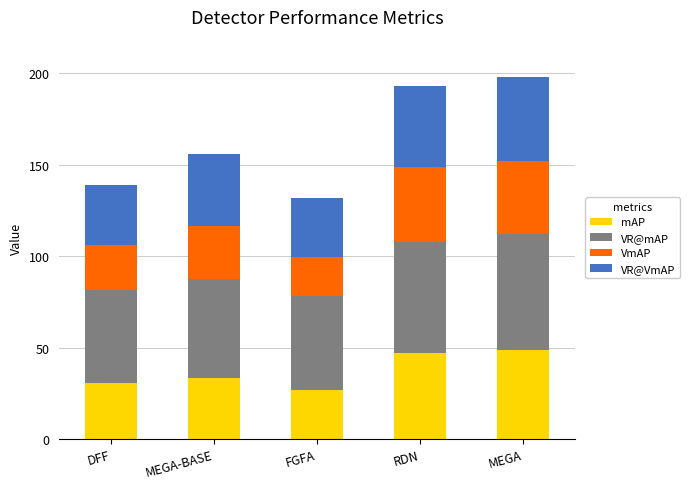

Reading left to right, list the values for the mAP series.

DFF=30.6	MEGA-BASE=33.3	FGFA=26.9	RDN=47.0	MEGA=48.7